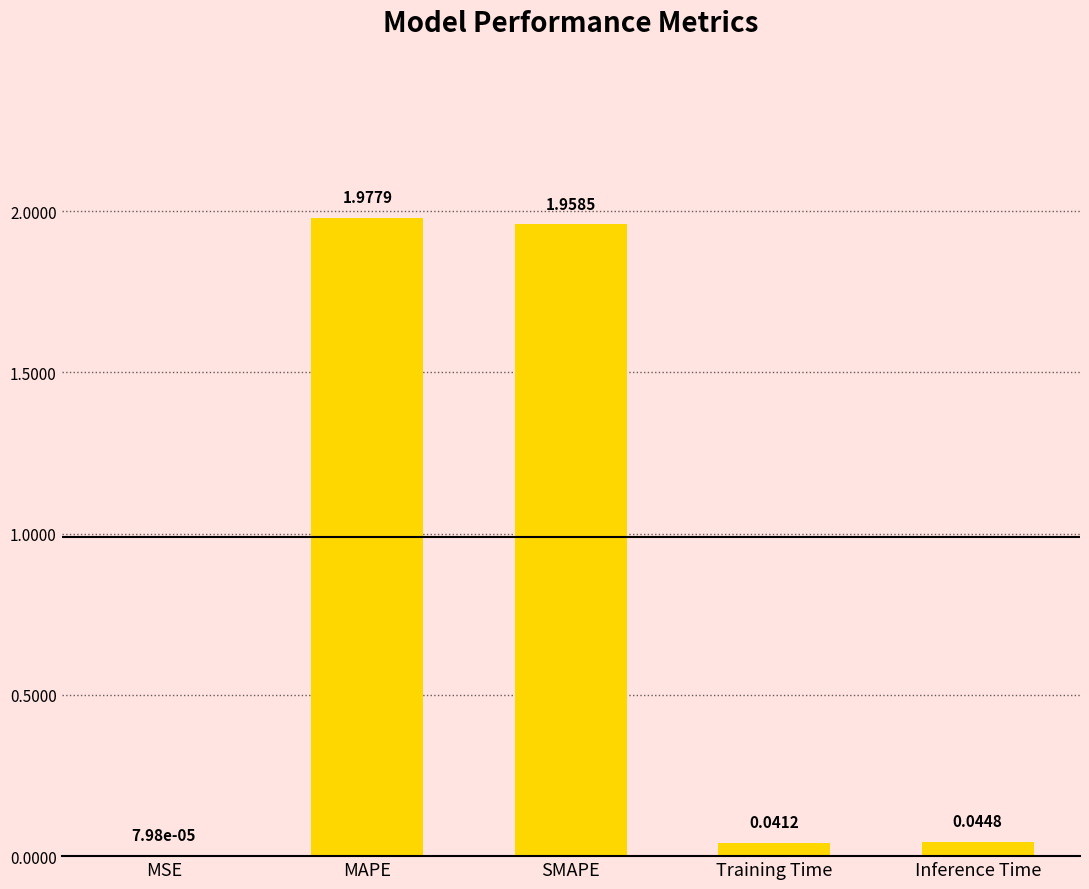

Where is the data nearest to the value 0?

MSE